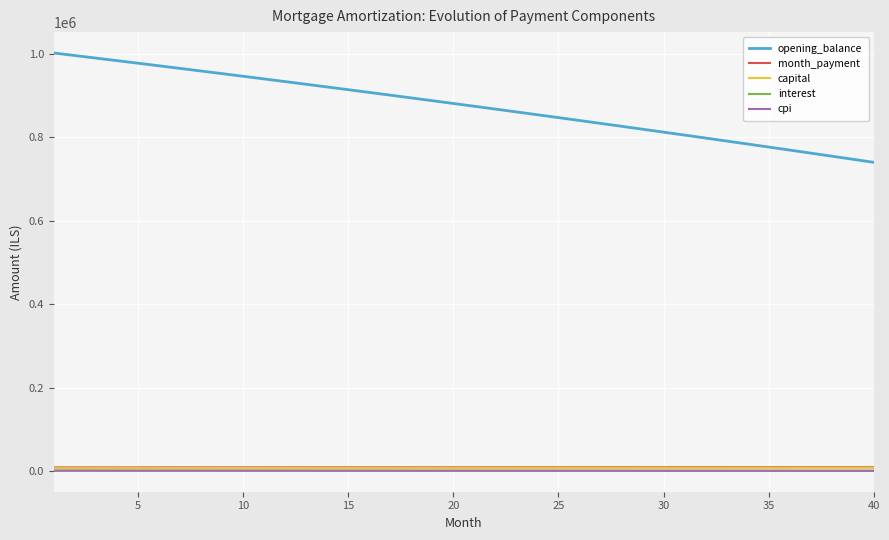

Which series has the largest range (max minus min)?

opening_balance